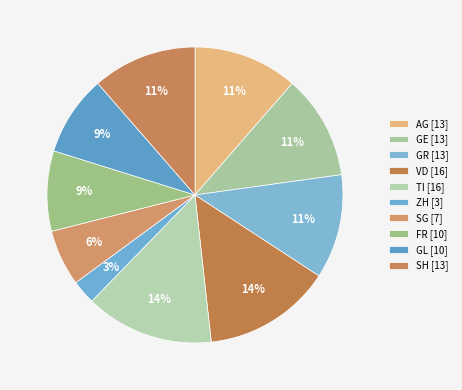

How many slices are in this pie chart?

10